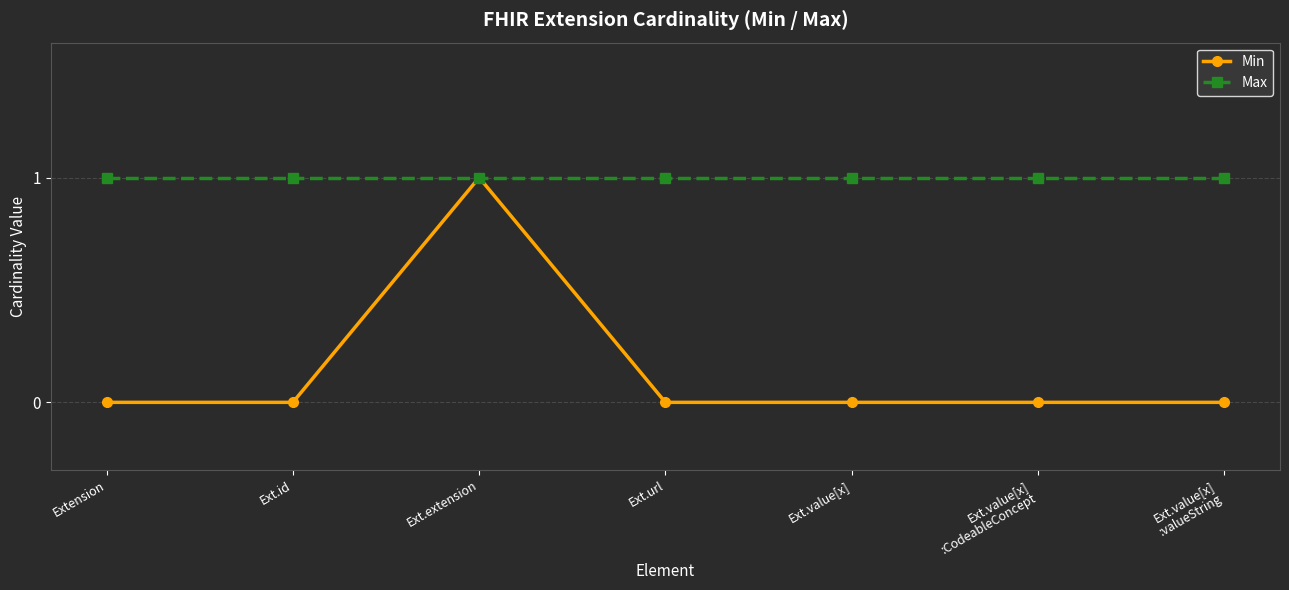

True or false: Min has a value of 0 at Ext.url.

True